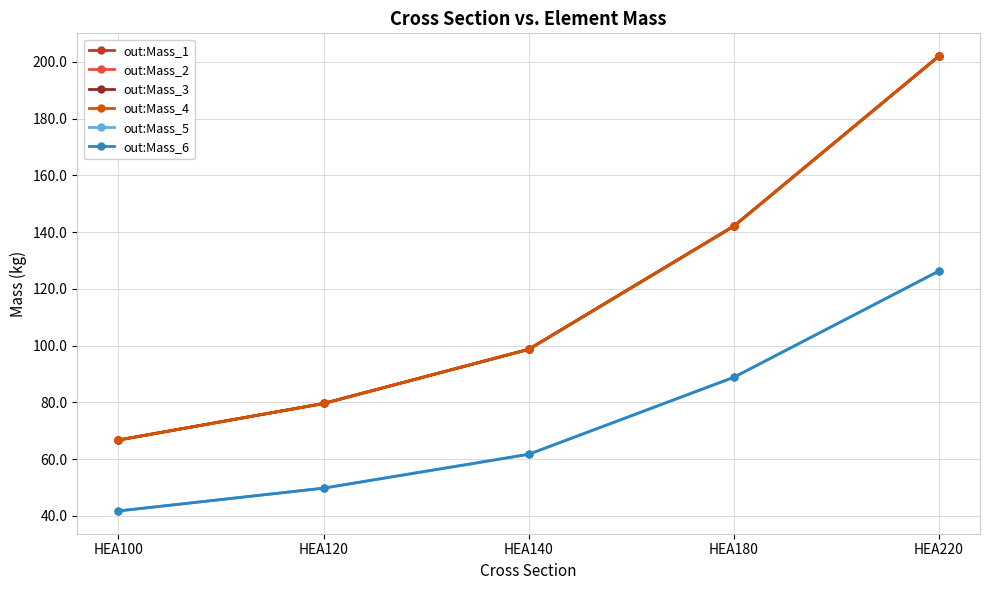

What is the difference between the maximum and minimum values in the out:Mass_5 series?

84.6